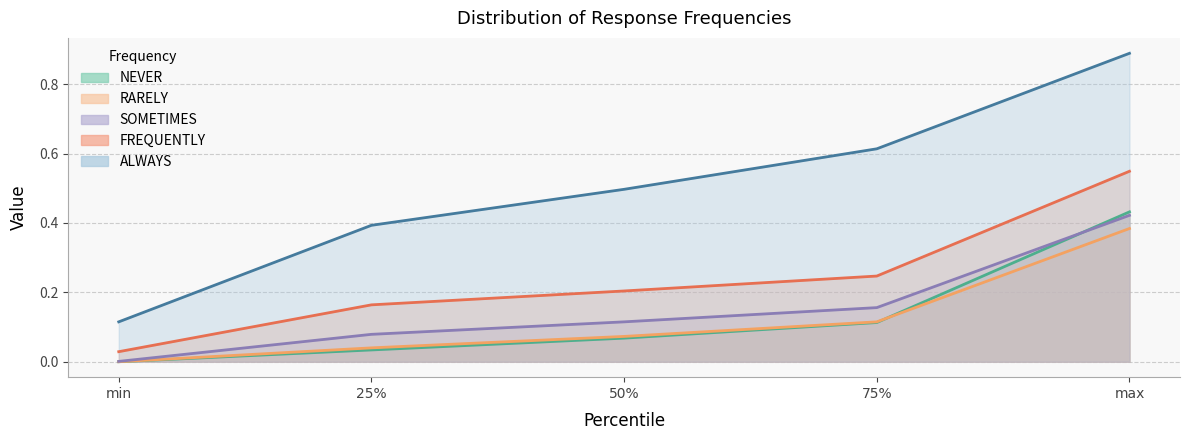

Which series has the largest total across all categories?

ALWAYS